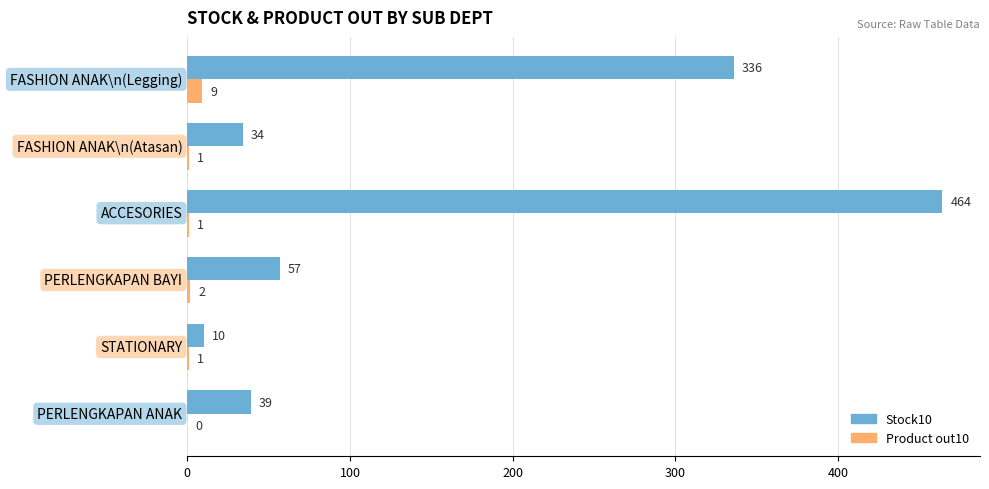

Between PERLENGKAPAN BAYI and FASHION ANAK\n(Atasan), which series saw the biggest shift?

Stock10